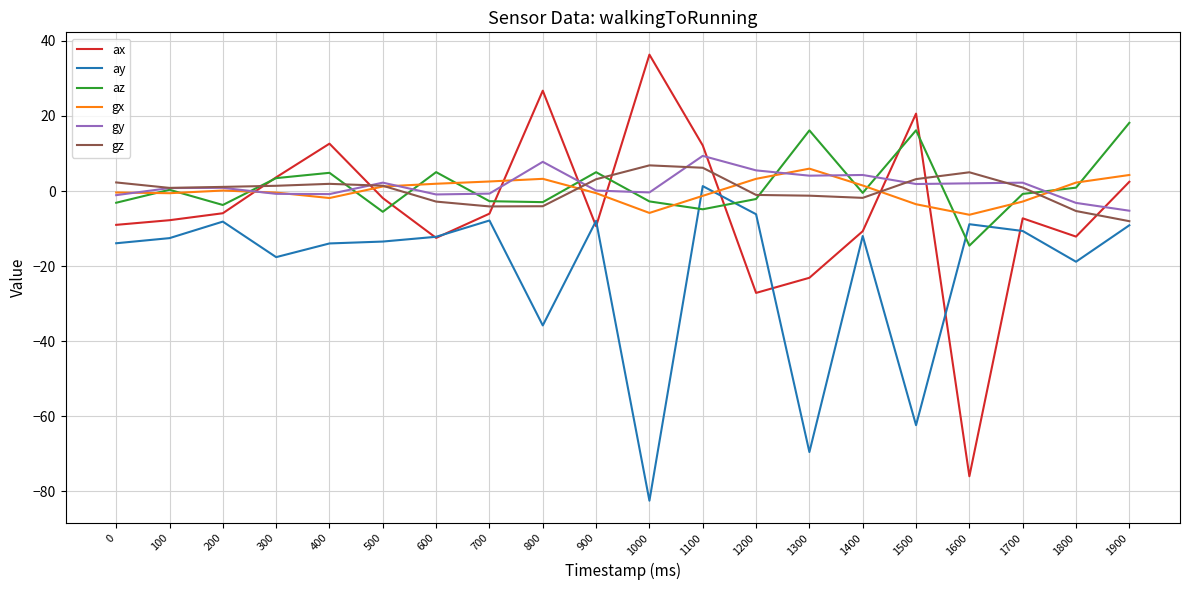

Is the value of gz at 900 greater than the value of gx at 0?

Yes